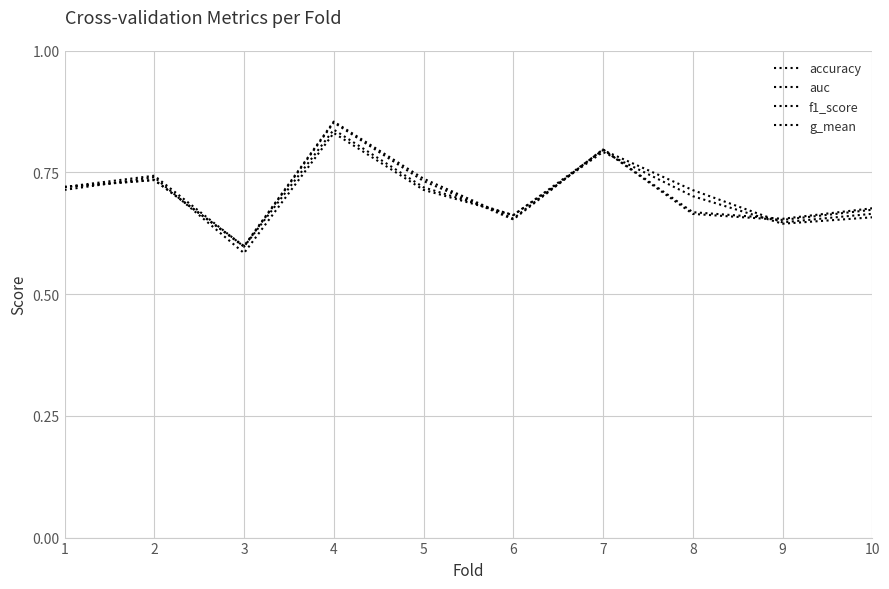

Does the chart have visible grid lines?

Yes